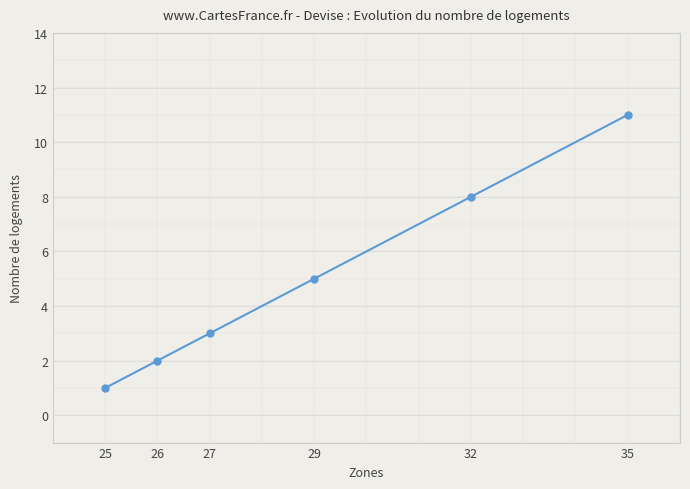

At which label is the value closest to 6?

29